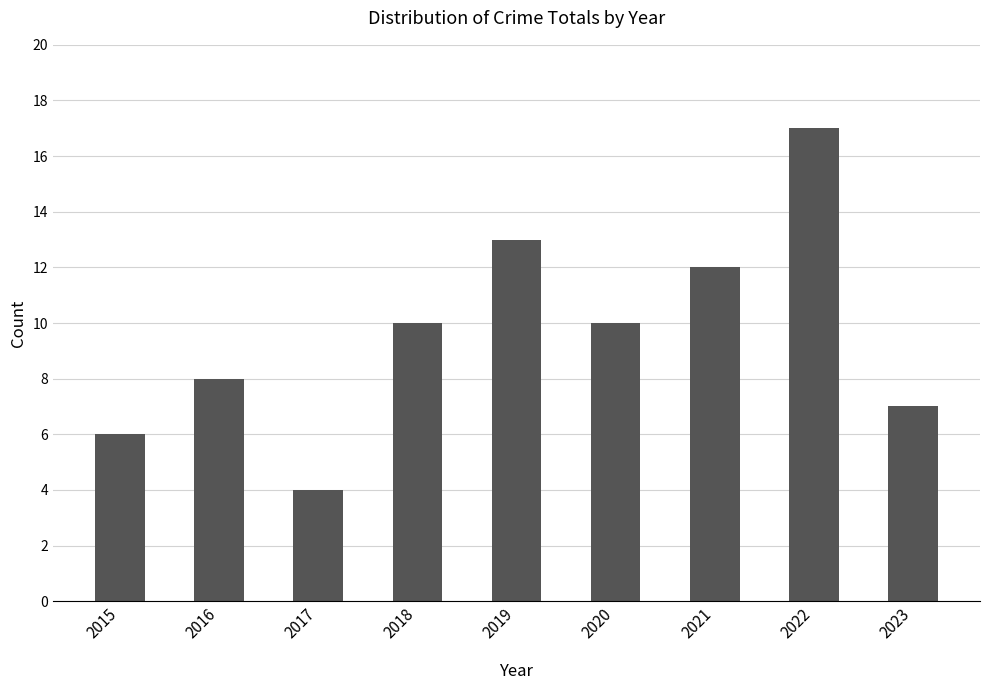

Count the number of categories in the chart.

9